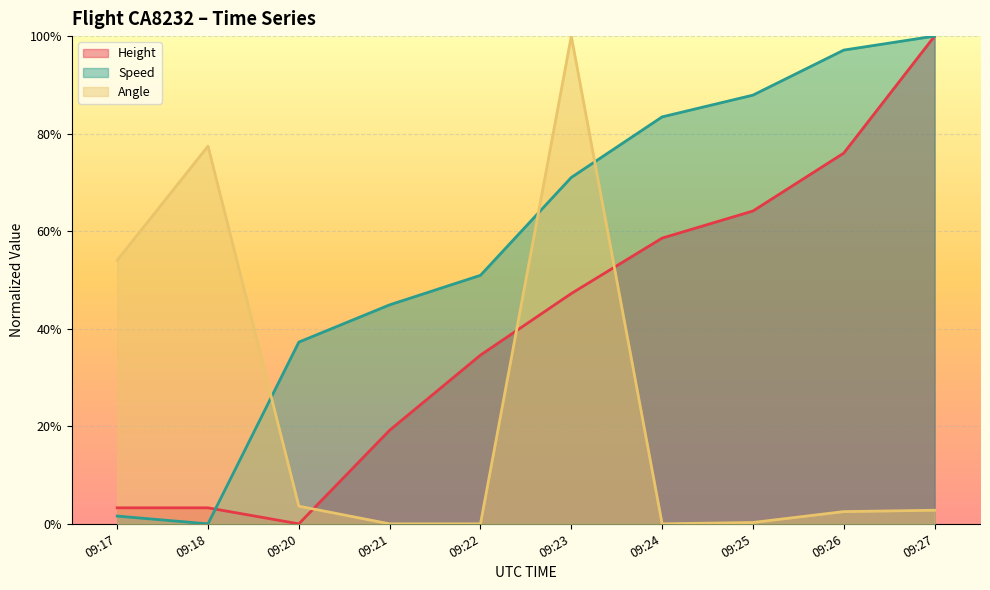

Rank the series by their average value, from lowest to highest.

Angle, Height, Speed